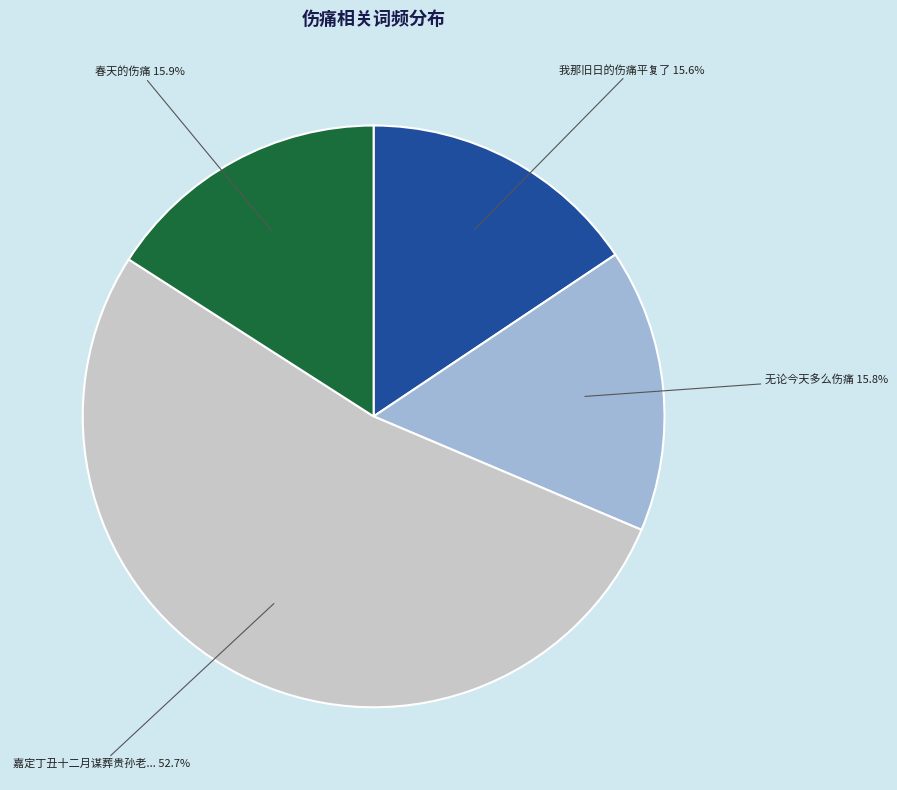

Does any single category account for the majority?

Yes